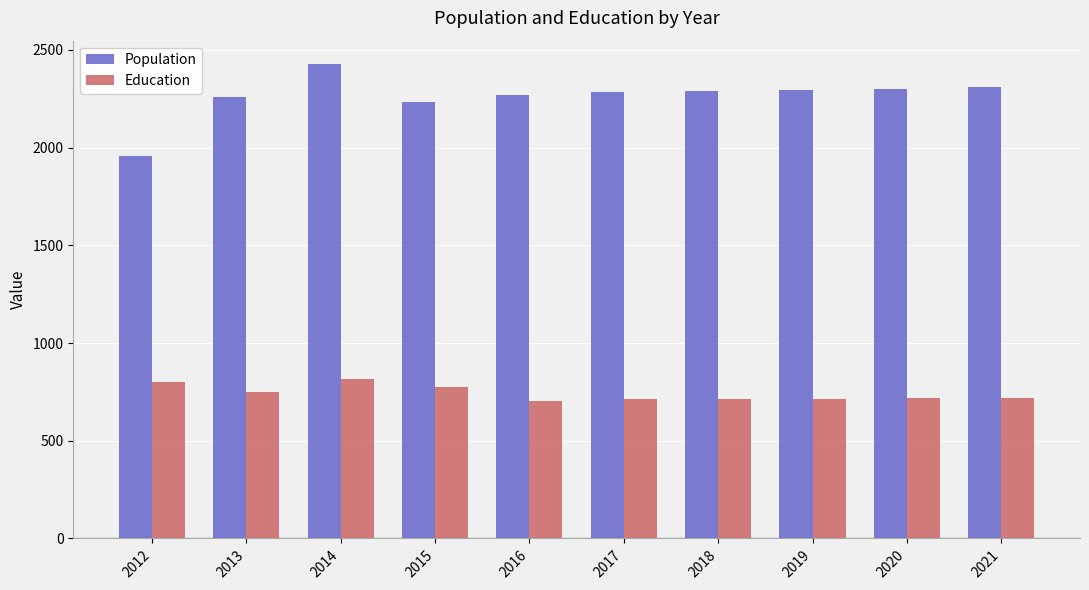

List the series in order of their peak value, lowest first.

Education, Population